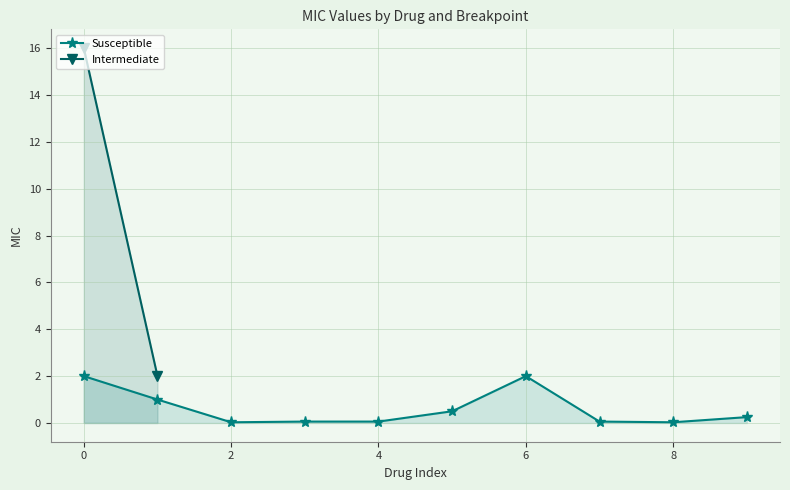

True or false: Susceptible has more than 0 interior local peaks.

True